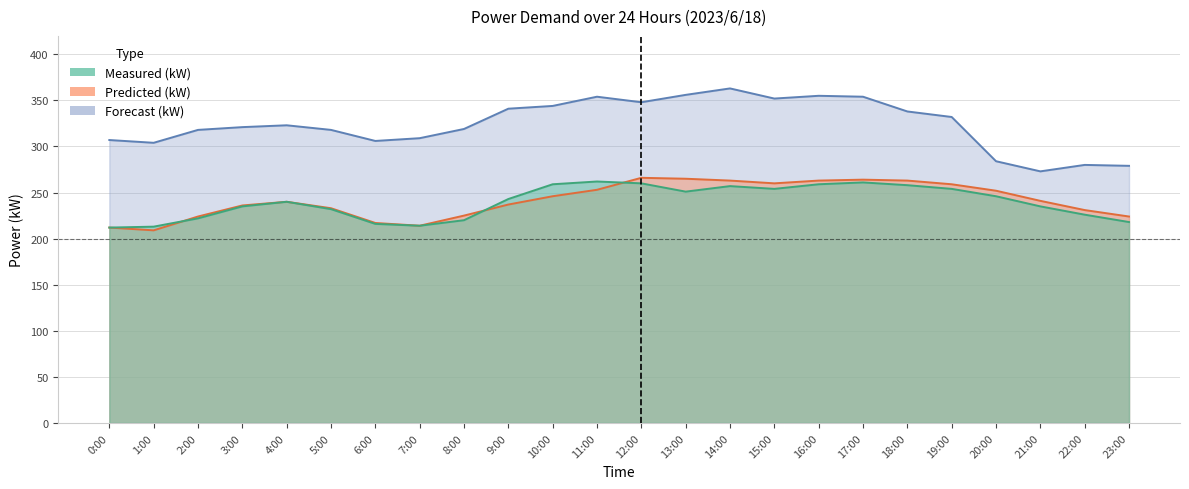

True or false: Measured (kW) has more than 0 interior local peaks.

True